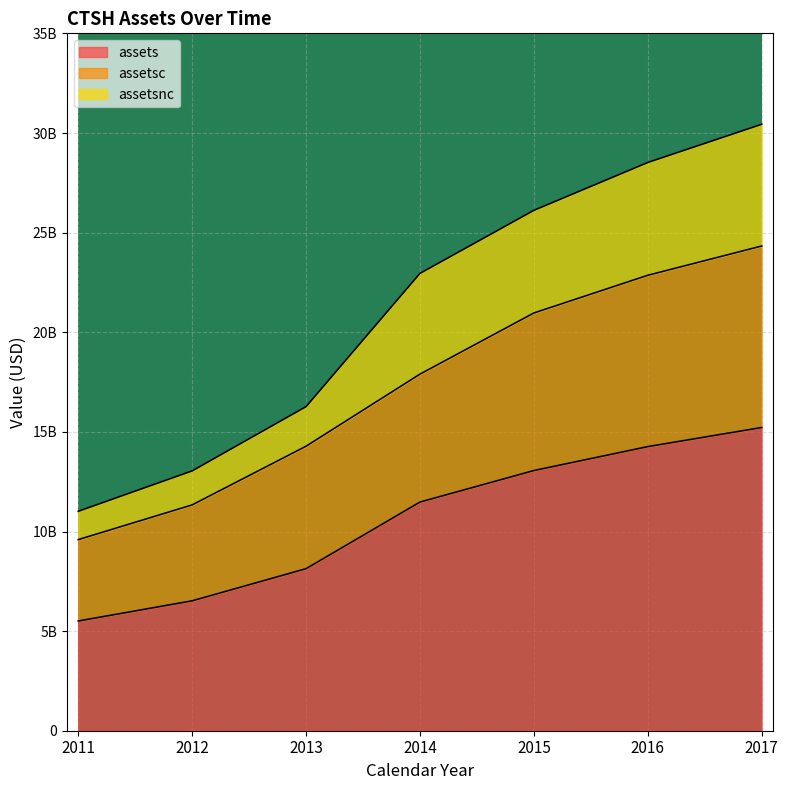

At which category is the sum across all series the highest?

2017